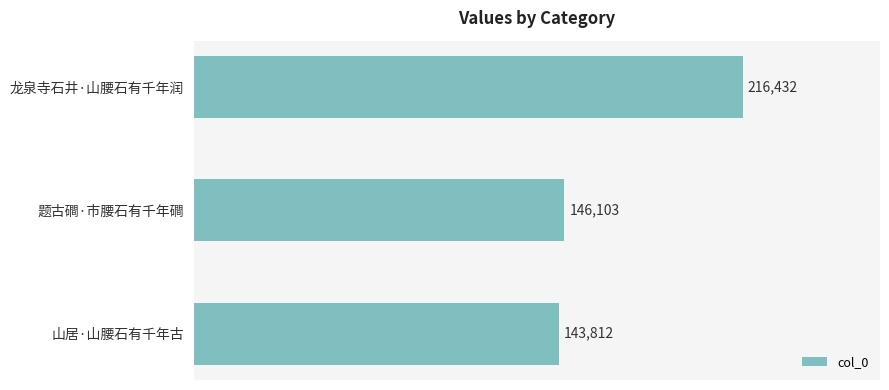

List the labels in order of value, smallest first.

山居·山腰石有千年古, 题古磵·市腰石有千年磵, 龙泉寺石井·山腰石有千年润